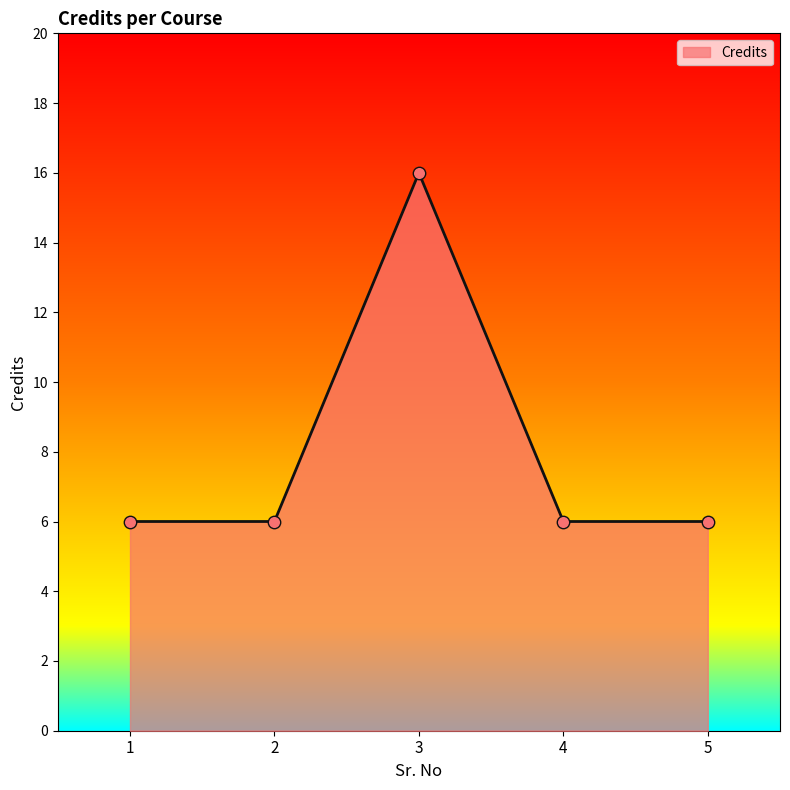

What is the ratio of the value at 3 to the value at 5?

2.7